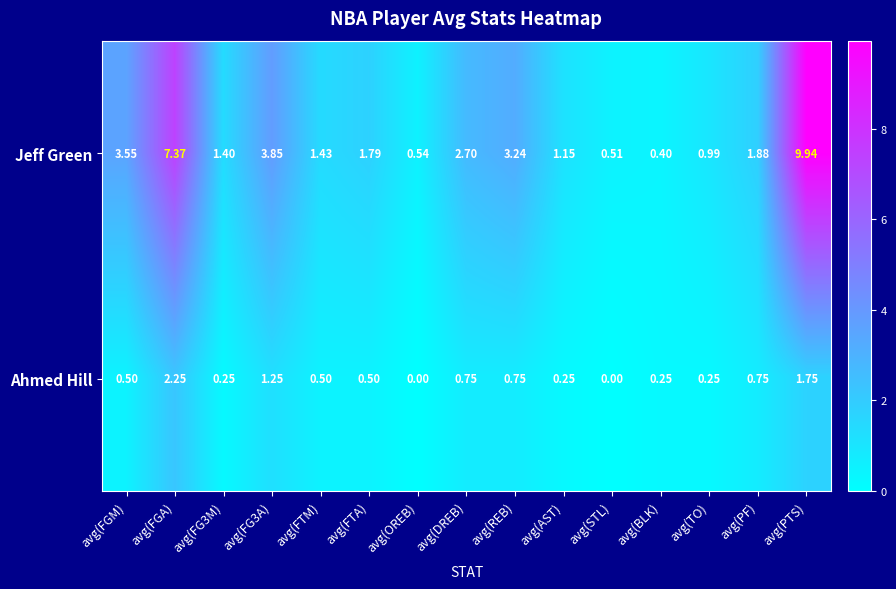

Rank the series by their maximum value, from highest to lowest.

Jeff Green, Ahmed Hill